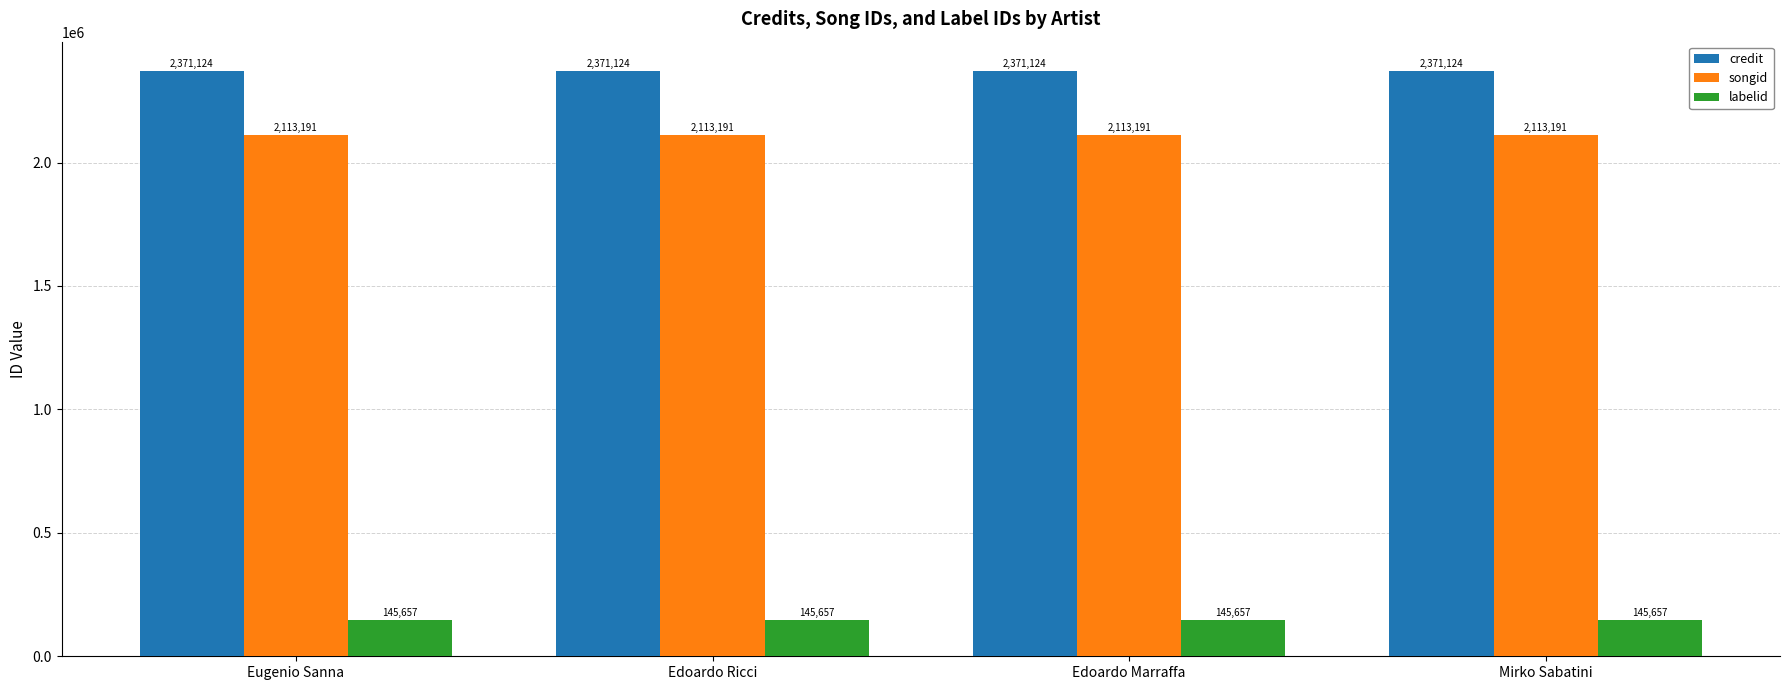

Reading left to right, transcribe all the data shown in this chart.

credit: Eugenio Sanna=2371124	Edoardo Ricci=2371124	Edoardo Marraffa=2371124	Mirko Sabatini=2371124
songid: Eugenio Sanna=2113191	Edoardo Ricci=2113191	Edoardo Marraffa=2113191	Mirko Sabatini=2113191
labelid: Eugenio Sanna=145657	Edoardo Ricci=145657	Edoardo Marraffa=145657	Mirko Sabatini=145657